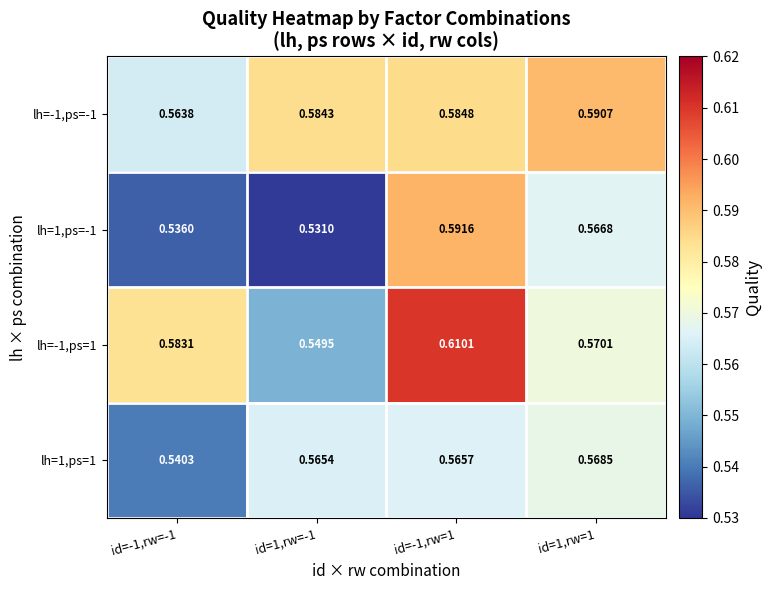

Between id=-1,rw=1 and id=1,rw=1, which series saw the biggest shift?

lh=-1,ps=1